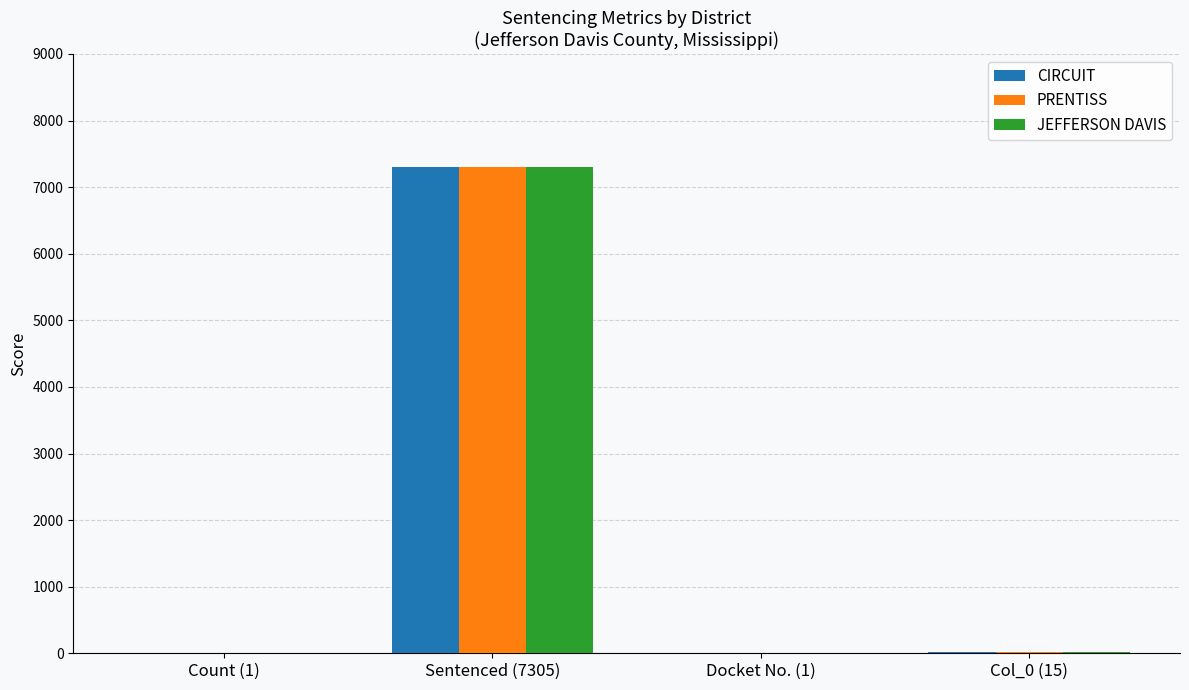

What is the sum of all PRENTISS values?

7322